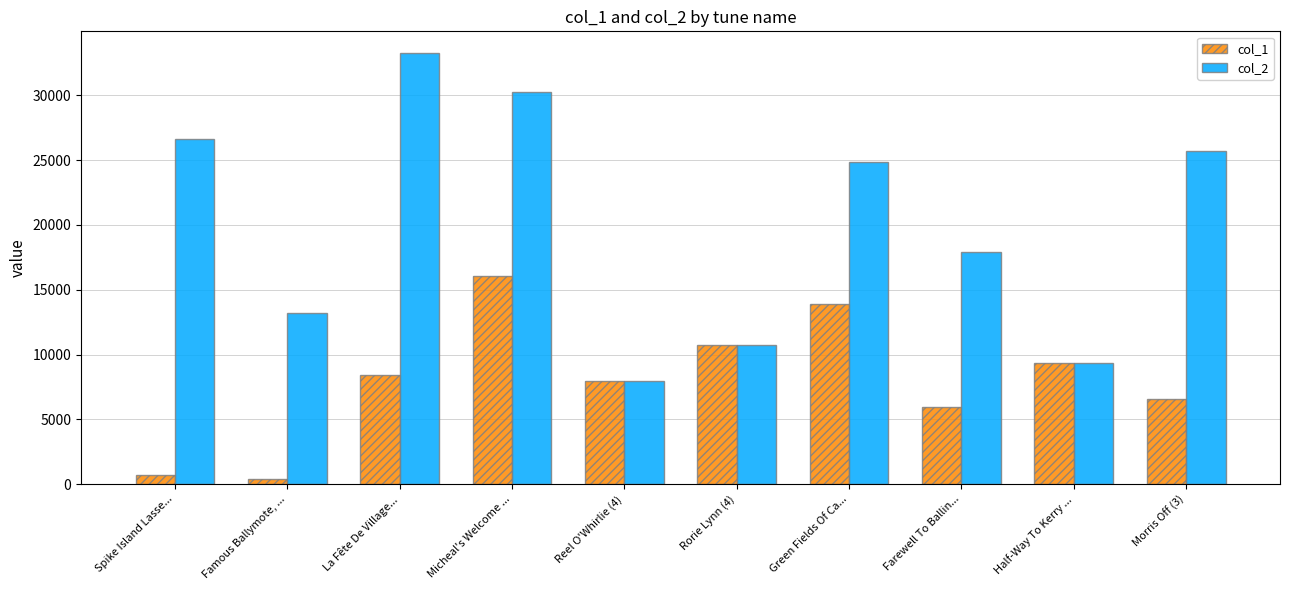

Reading right to left, what are all the values shown in this chart?

col_1: 6595	9370	5984	13859	10742	7931	16062	8420	390	737
col_2: 25735	9370	17883	24885	10742	7931	30261	33266	13227	26651